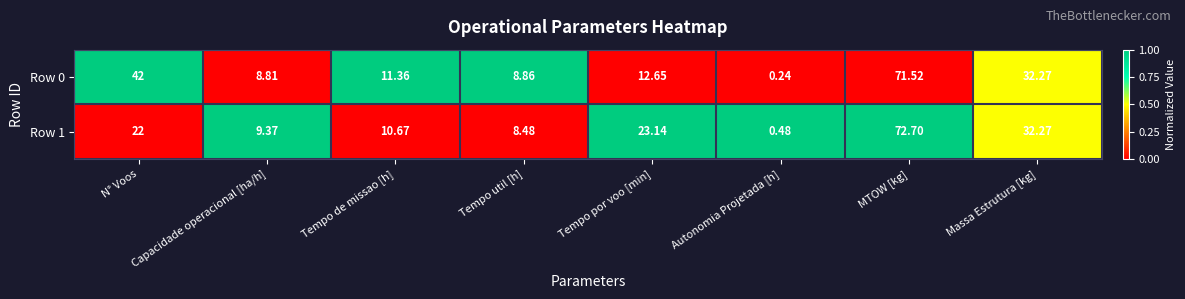

At which label is Row 1 closest to 36?

Massa Estrutura [kg]